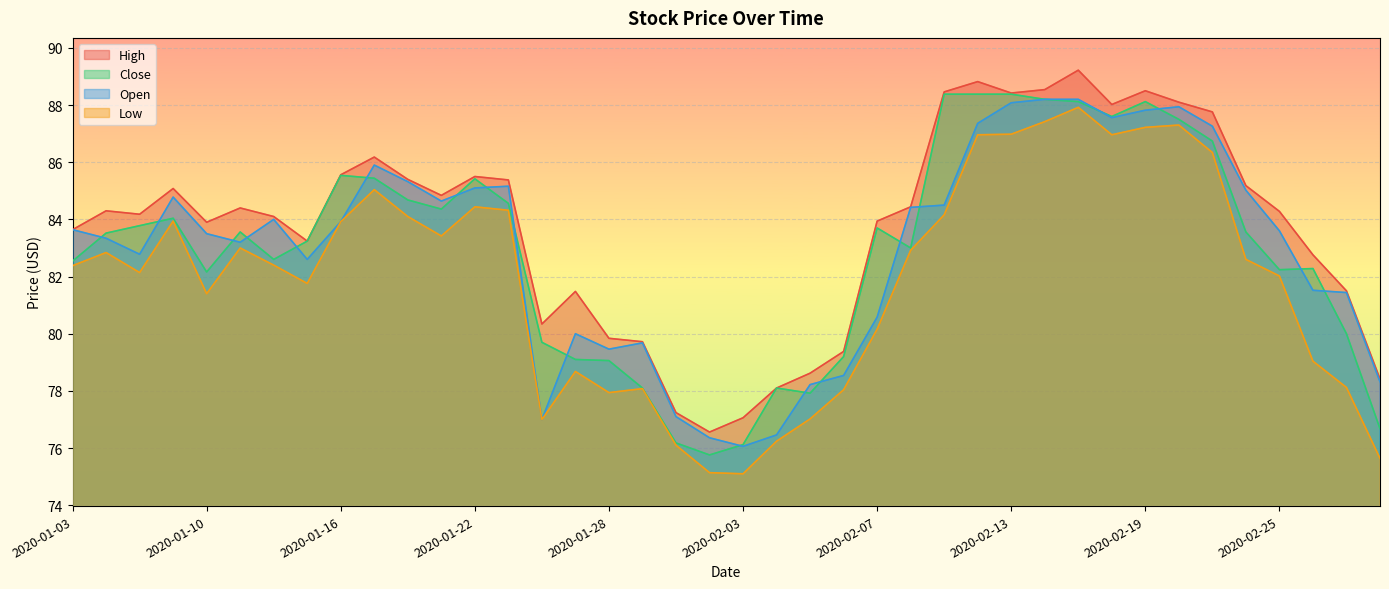

How many lines are shown in the chart?

4